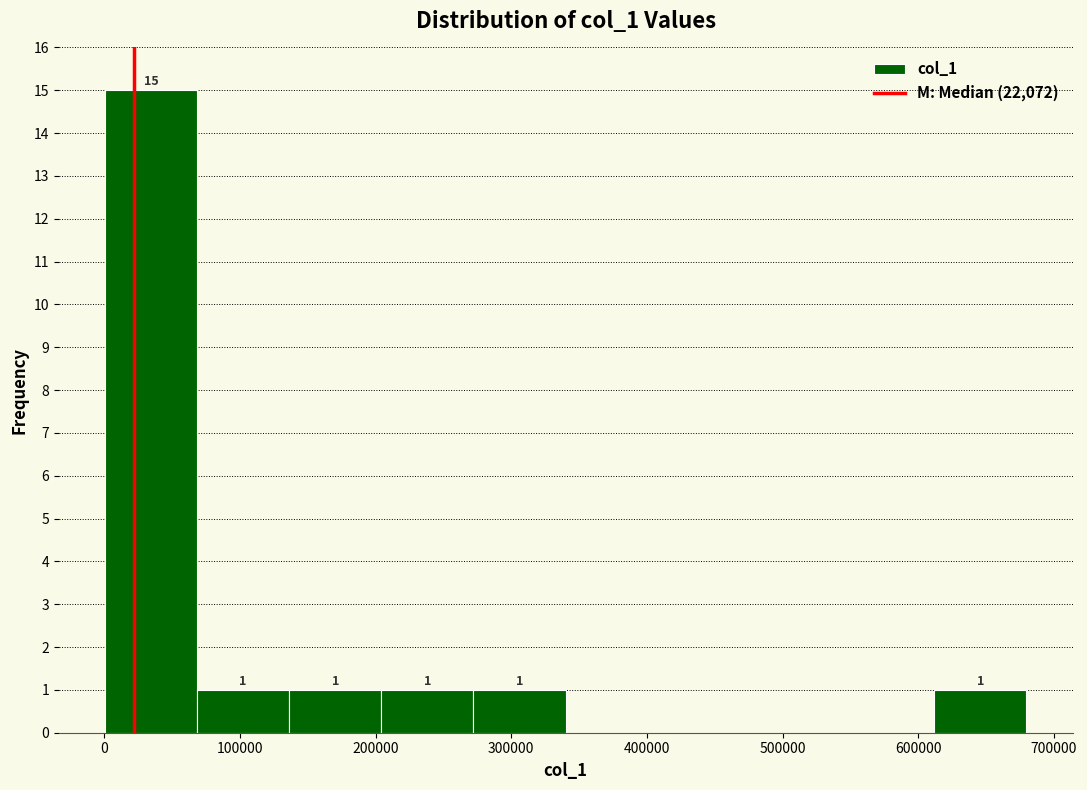

Over which range of the x-axis is the bar tallest?

0 to 70000